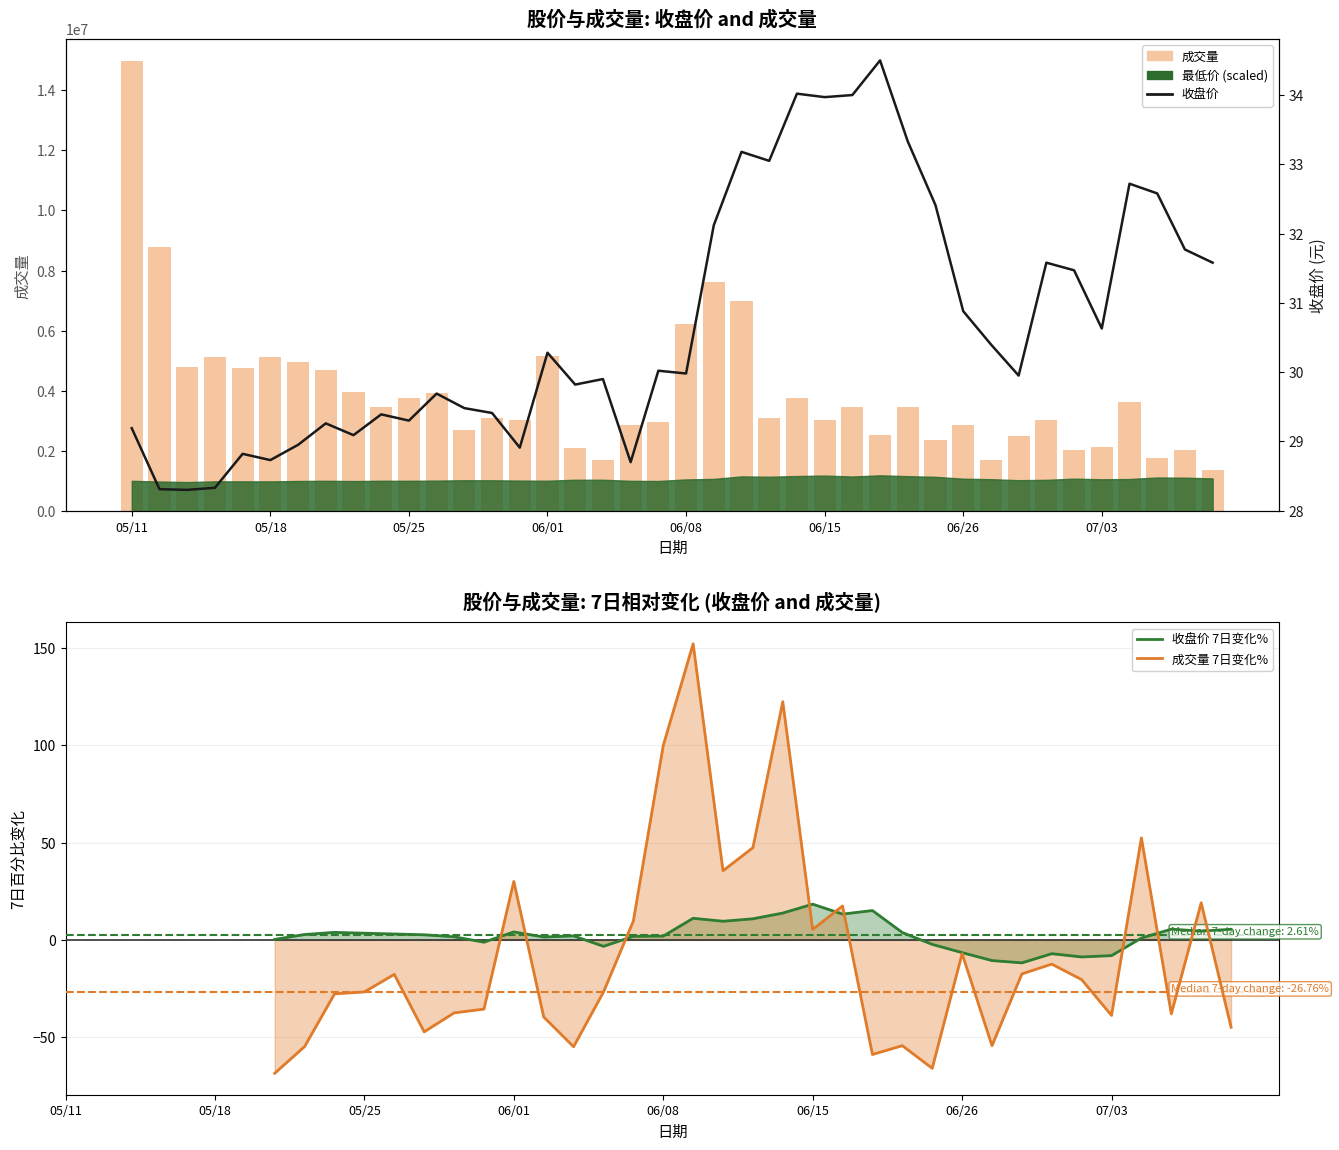

What is the sum of all 成交量 values?

157685202.0